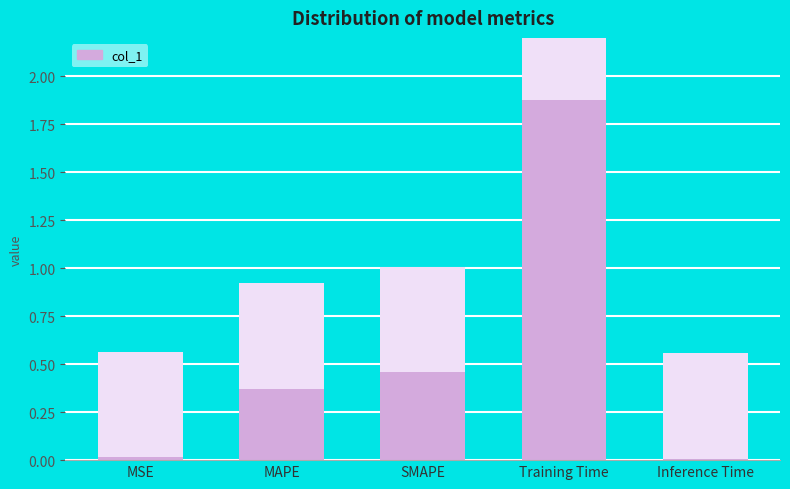

What is the value of the 3rd bar from the left?

0.5